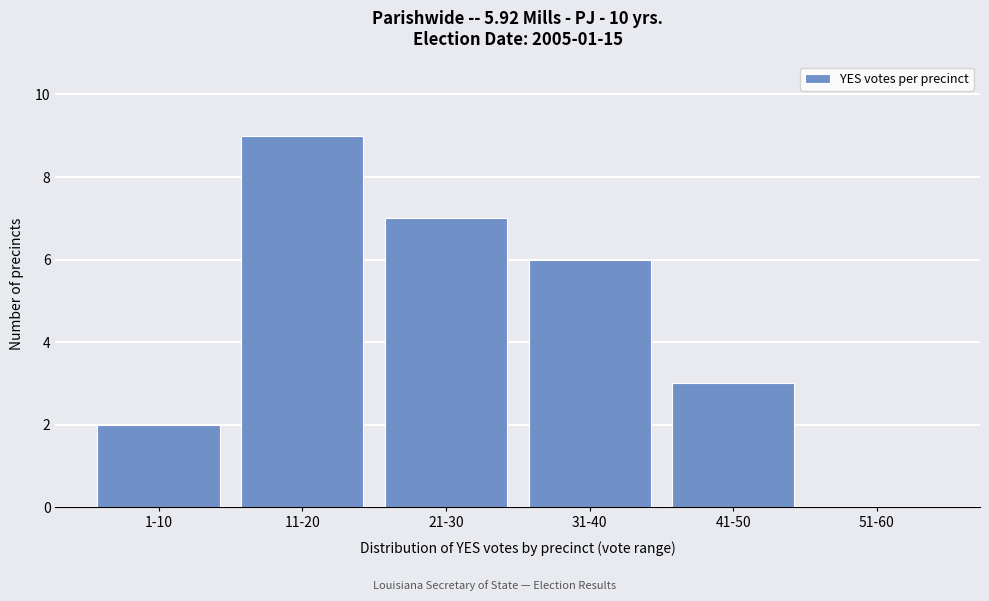

Reading left to right, what are all the values shown in this chart?

1-10=2	11-20=9	21-30=7	31-40=6	41-50=3	51-60=0